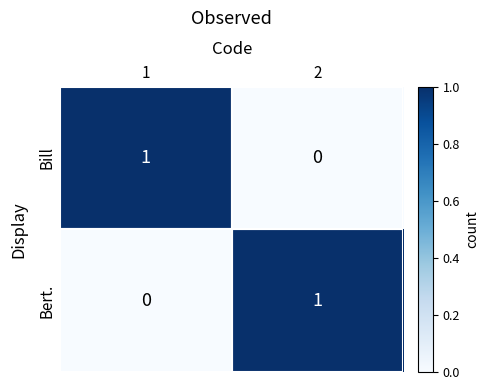

Is it true that Bert. equals 1 at 2?

True